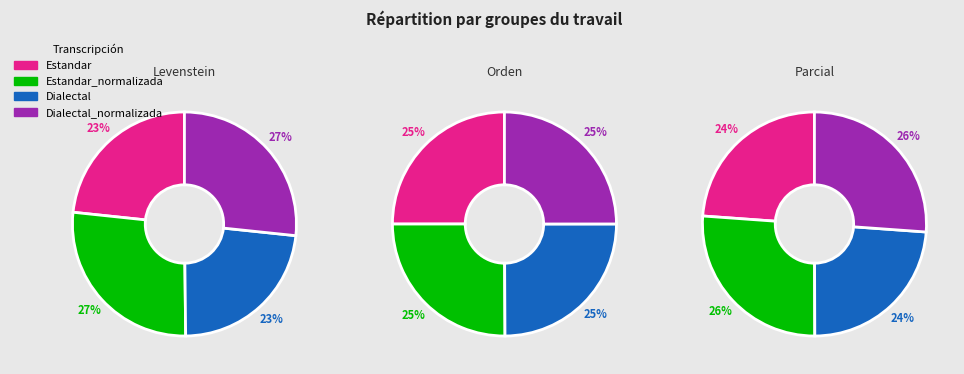

Rank the categories by value from highest to lowest.

Estandar_normalizada, Dialectal_normalizada, Estandar, Dialectal